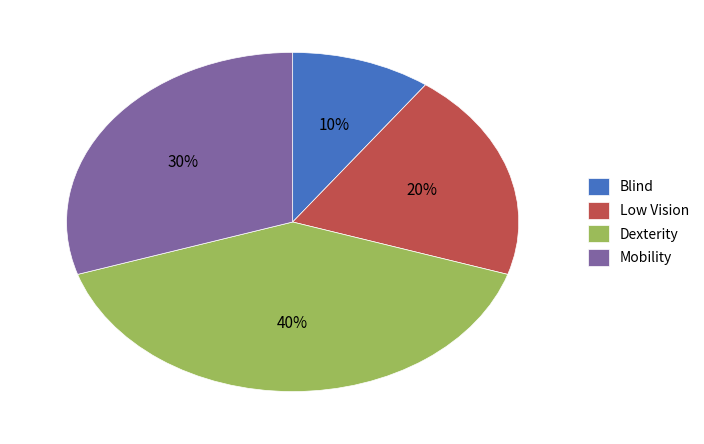

Rank the categories by value from lowest to highest.

Blind, Low Vision, Mobility, Dexterity